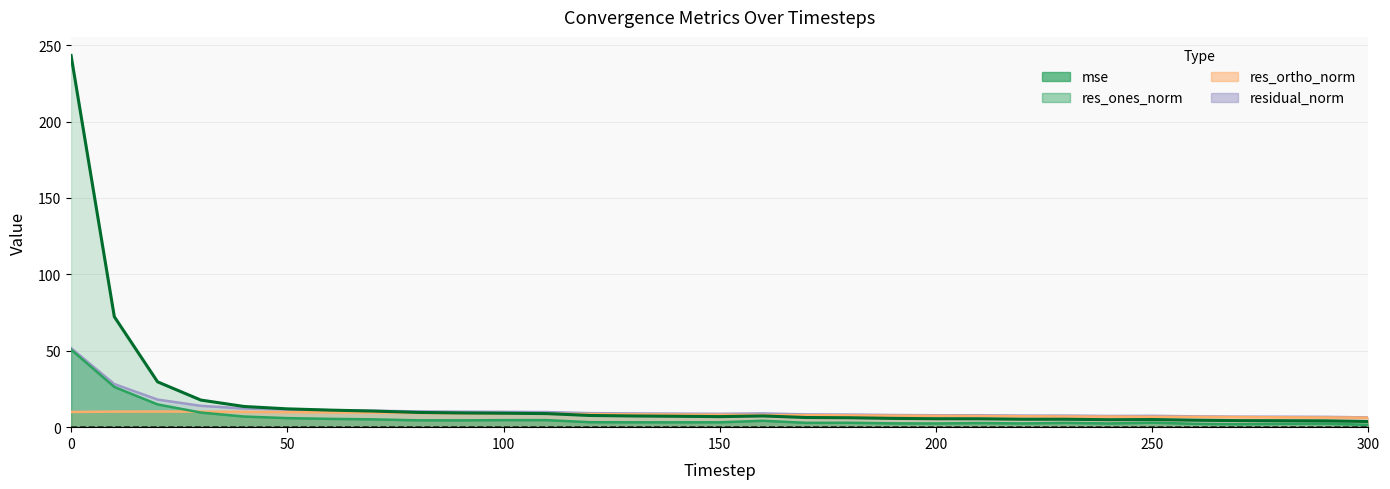

In res_ortho_norm, how many points are higher than both neighbors (excluding endpoints)?

1